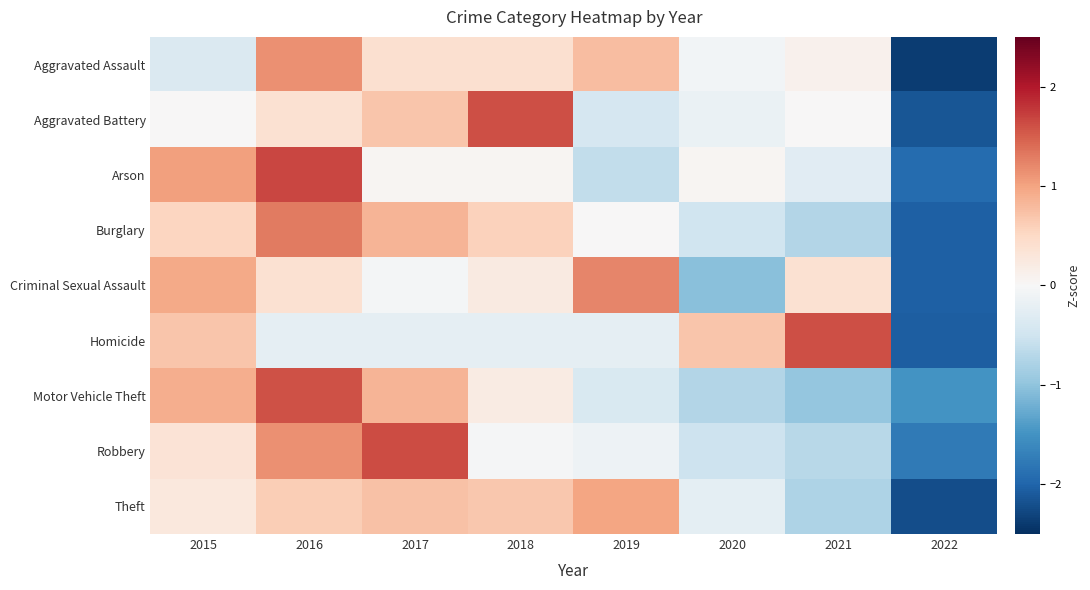

Which series changed the most between 2016 and 2019?

Arson